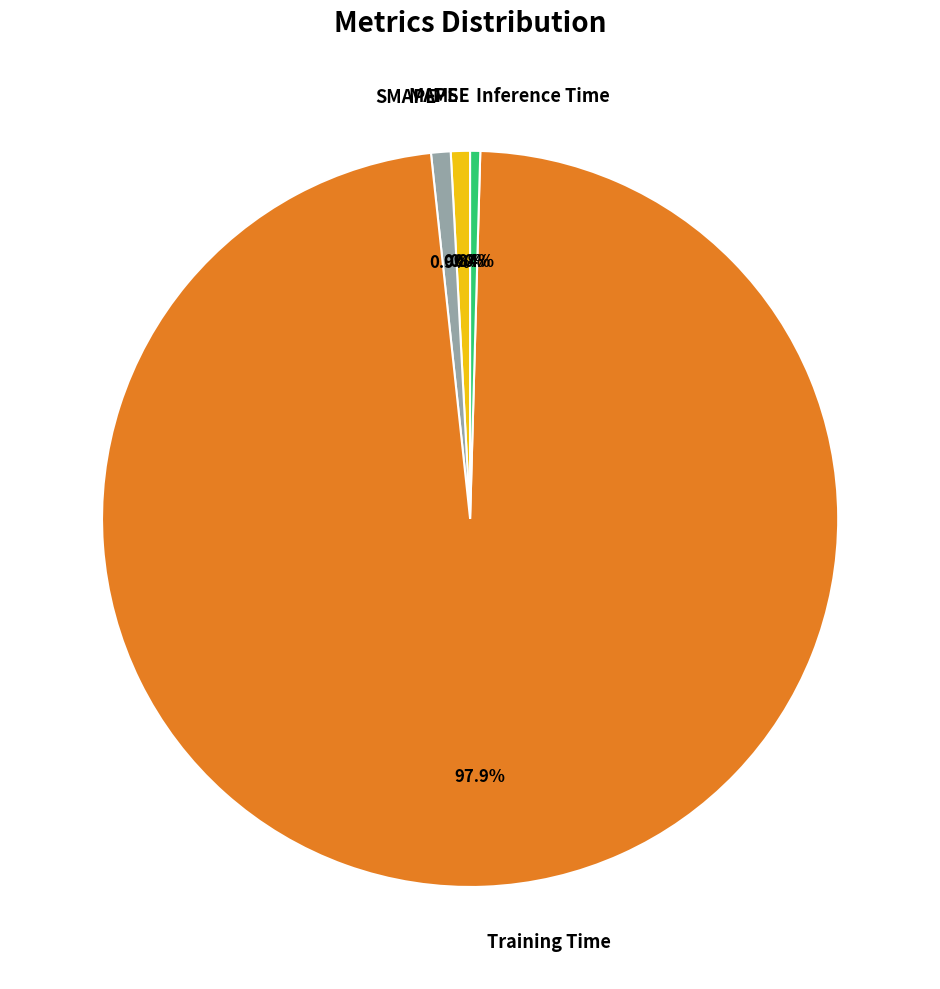

What is the largest slice in the pie chart?

Training Time